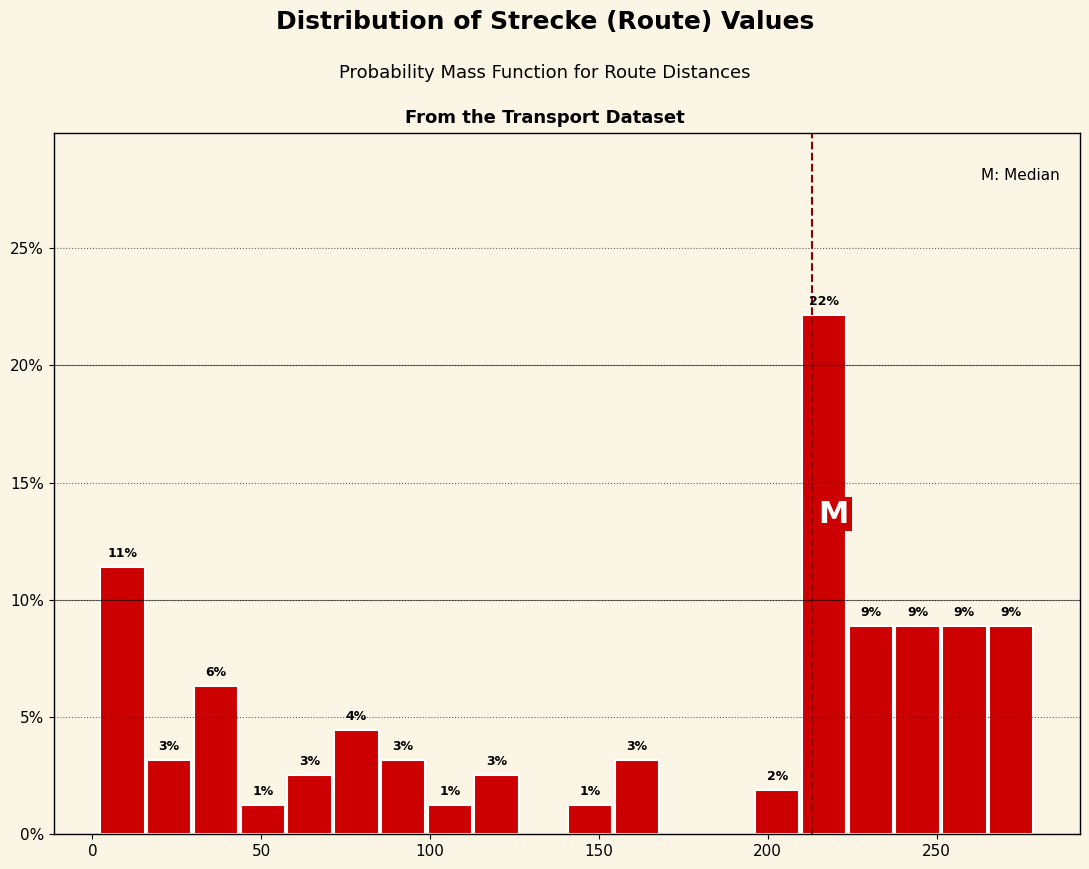

Read against the x-axis, roughly where is the centre of the tallest bar?

215